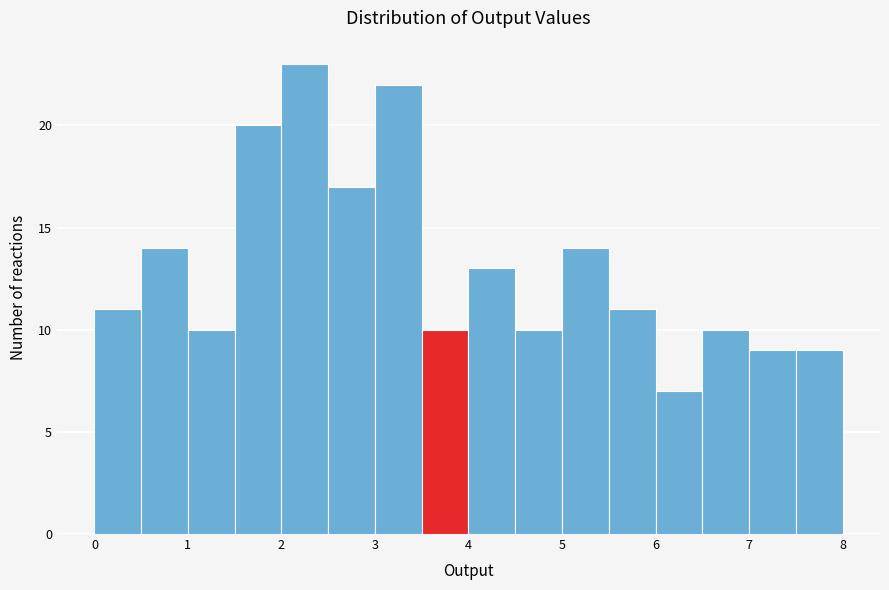

Reading left to right, list every bar in this chart as the range it spans on the x-axis followed by its height. The values are not printed on the chart, so give them approximately, as read against the axis.

0.0 to 0.5: 11
0.5 to 1.0: 14
1.0 to 1.5: 10
1.5 to 2.0: 20
2.0 to 2.5: 23
2.5 to 3.0: 17
3.0 to 3.5: 22
3.5 to 4.0: 10
4.0 to 4.5: 13
4.5 to 5.0: 10
5.0 to 5.5: 14
5.5 to 6.0: 11
6.0 to 6.5: 7
6.5 to 7.0: 10
7.0 to 7.5: 9
7.5 to 8.0: 9